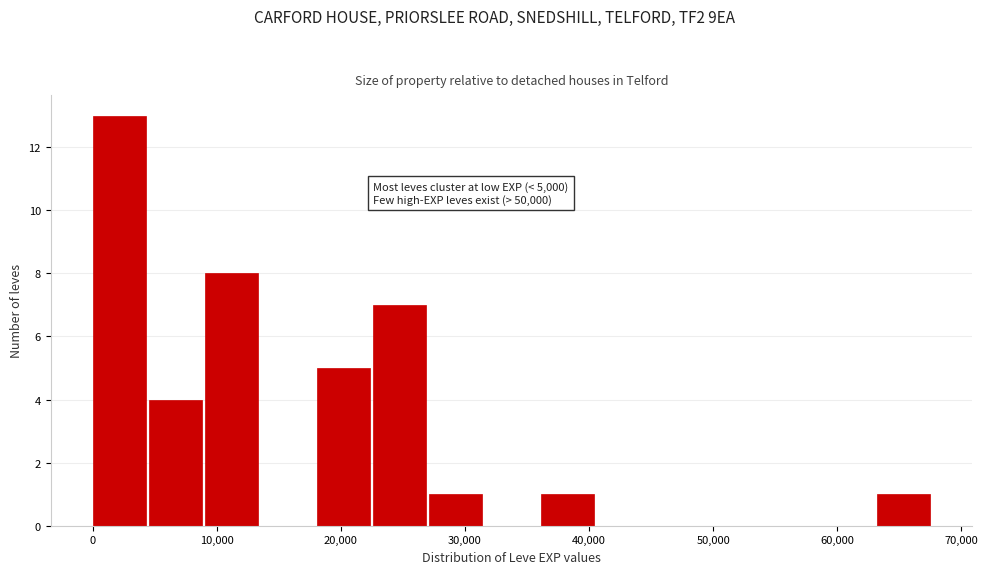

Over which range of the x-axis is the bar tallest?

0 to 5000